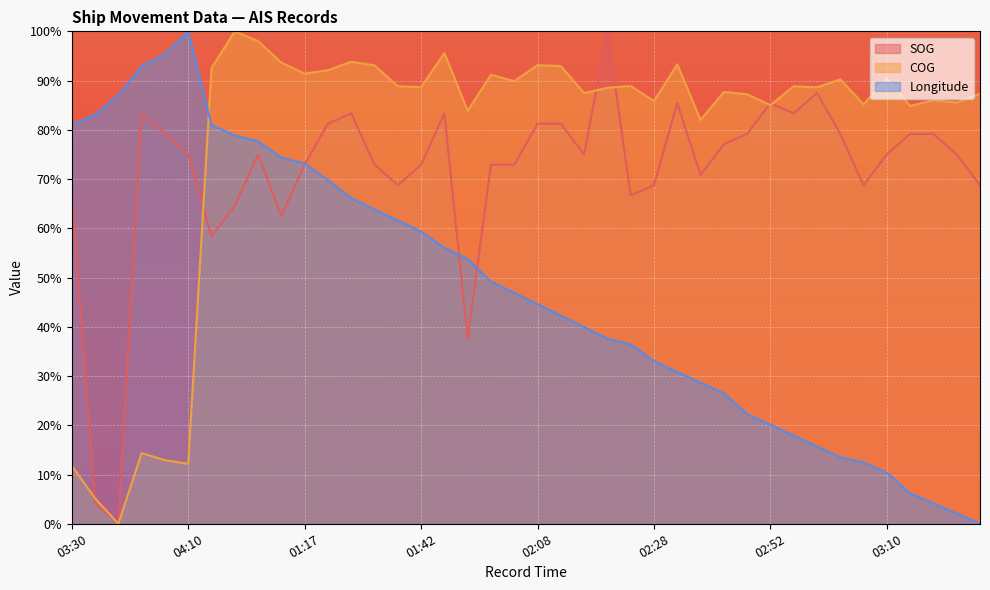

After their last crossing, which series has the higher values: COG or Longitude?

COG